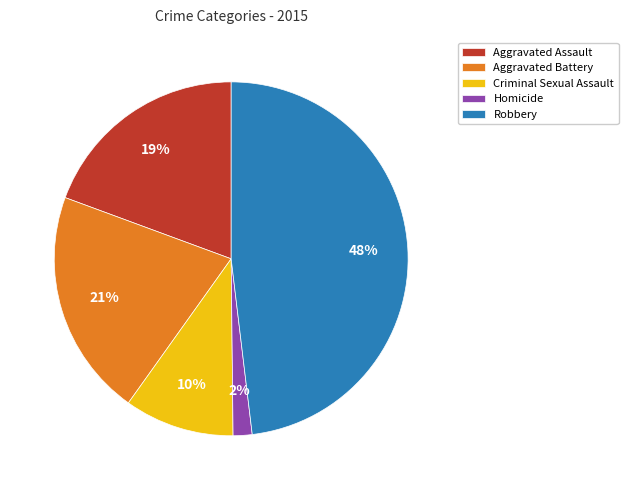

Between Homicide and Criminal Sexual Assault, which is larger?

Criminal Sexual Assault